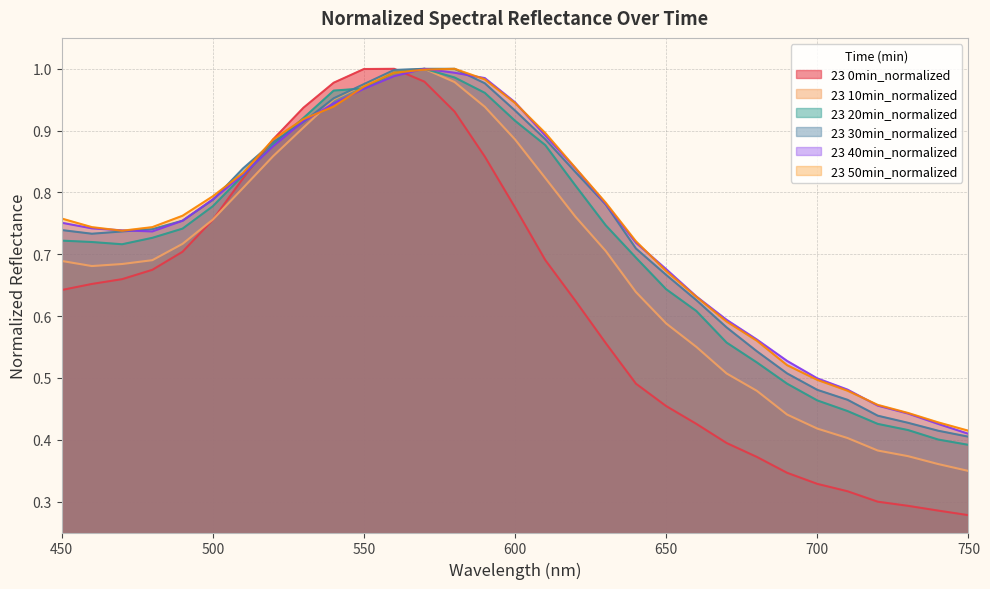

What is the maximum value for 23 0min_normalized?

1.0